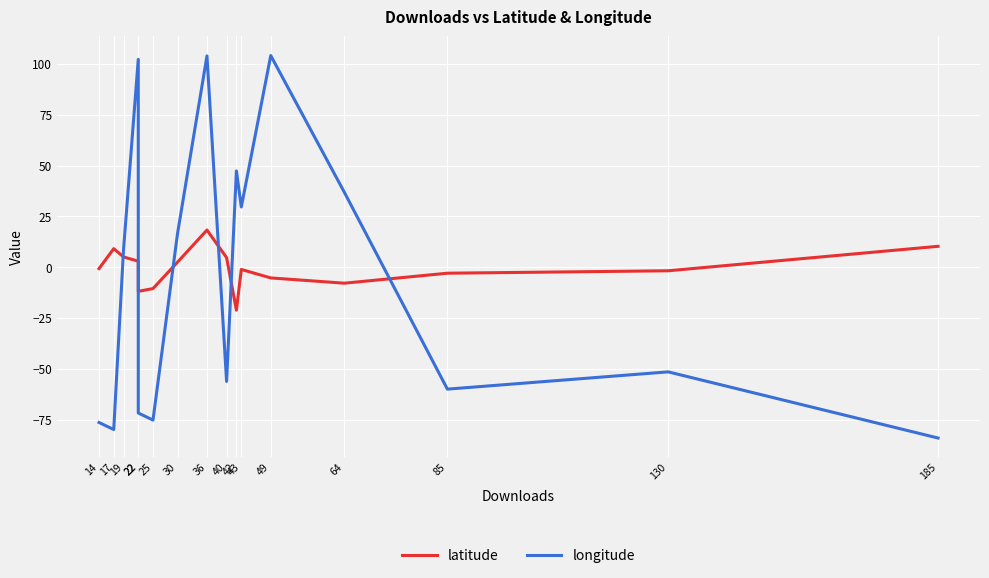

What is the value of the longitude point at the 4th from the left?

102.3